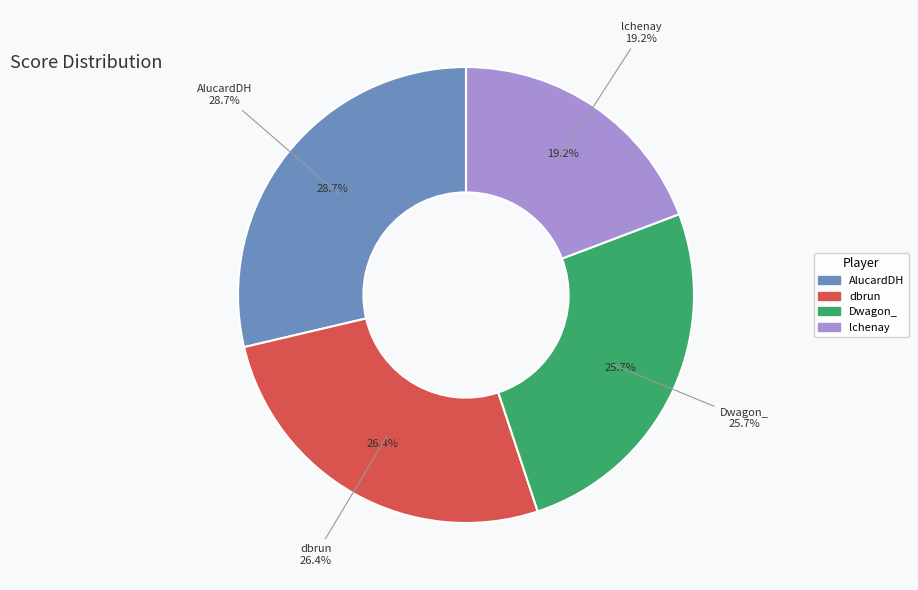

True or false: Dwagon_ accounts for 26% of the total.

True